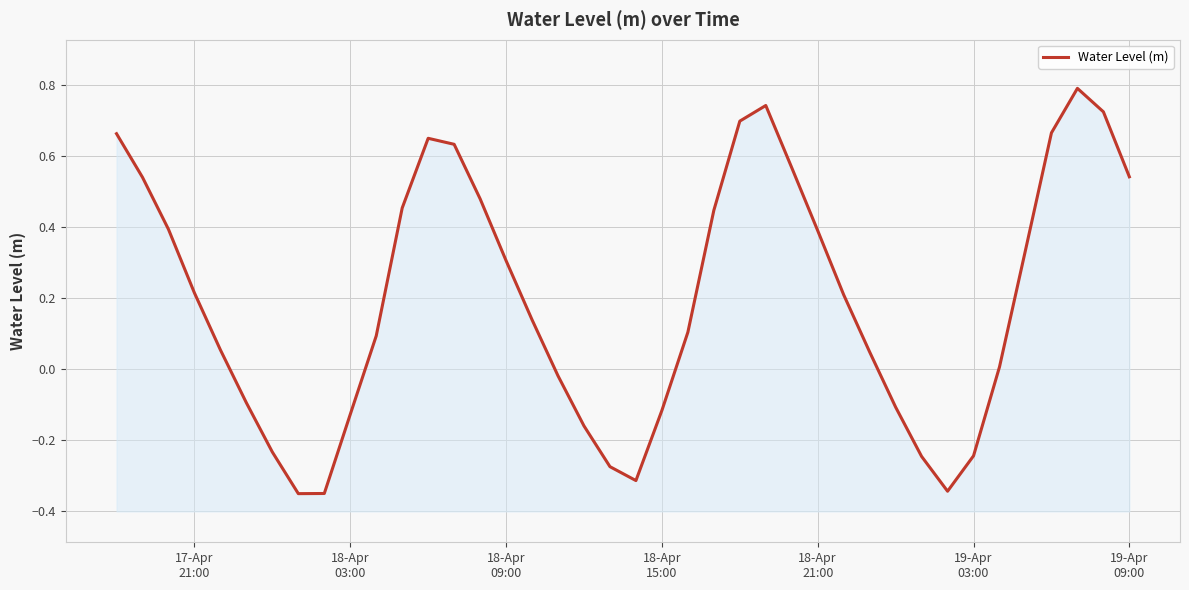

What is the maximum value shown in the chart?

0.8